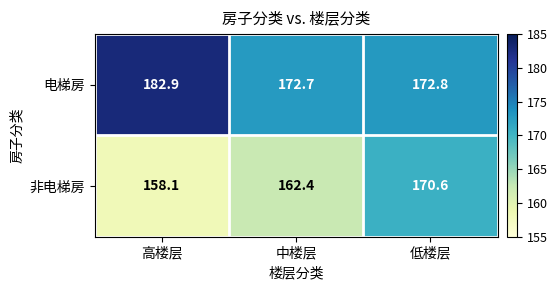

Rank the series at 低楼层 from highest to lowest value.

电梯房, 非电梯房